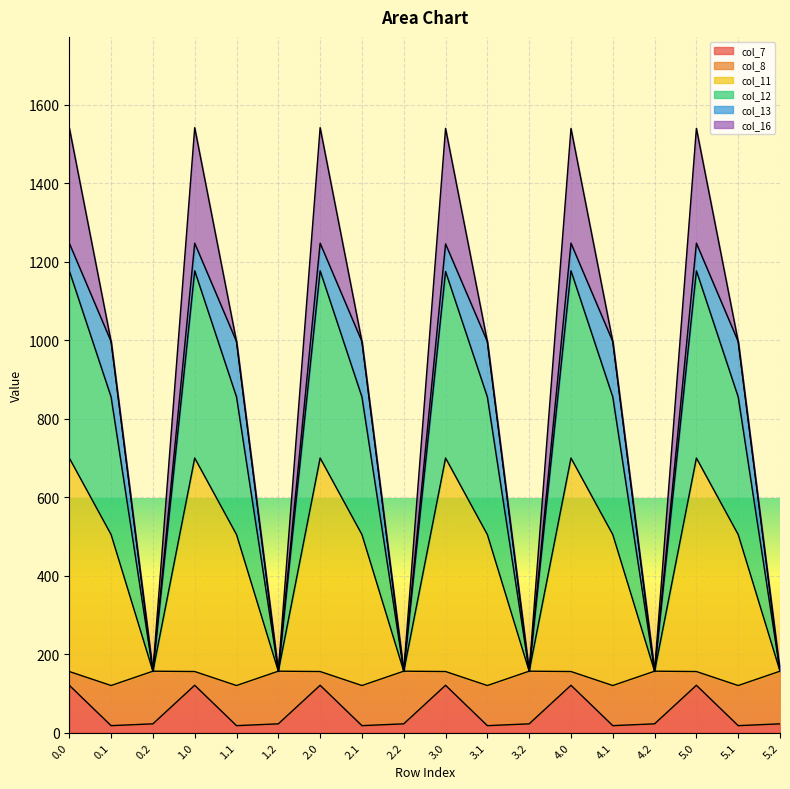

What is the total value across all series at 5.2?

156.5